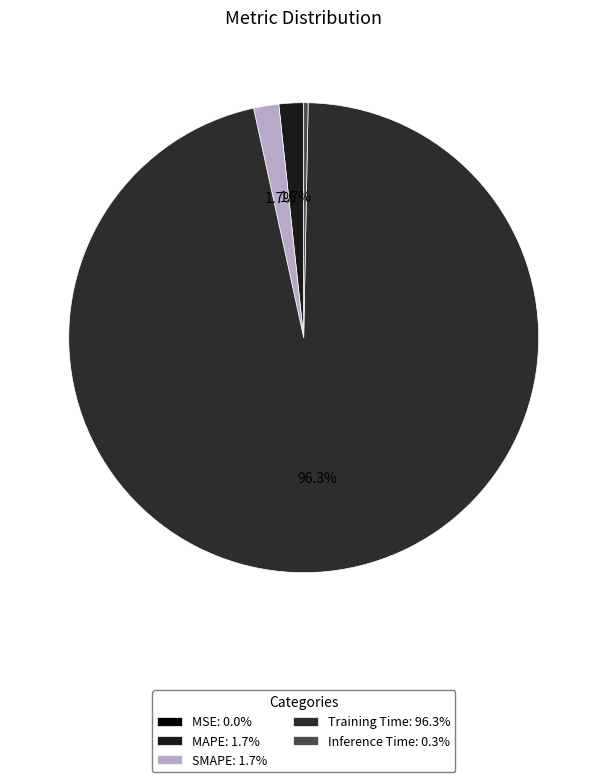

What is the largest slice in the pie chart?

Training Time